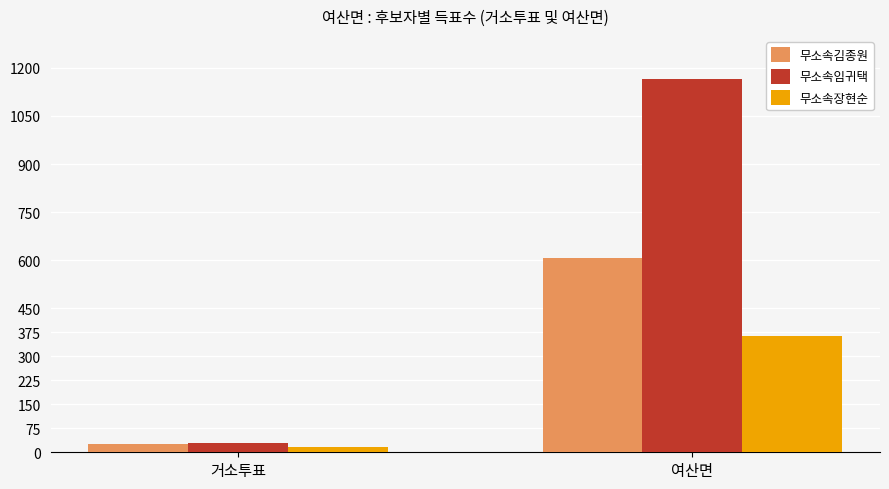

Rank the series by their maximum value, from highest to lowest.

무소속임귀택, 무소속김종원, 무소속장현순